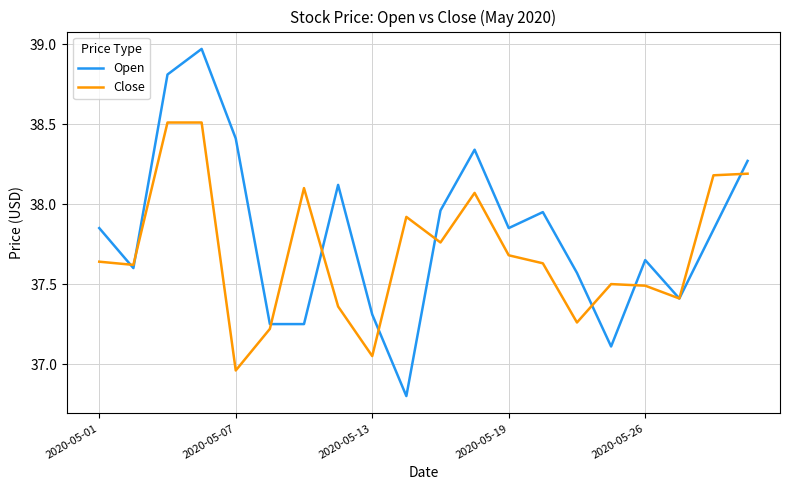

How many values in the Close series are below 37?

1